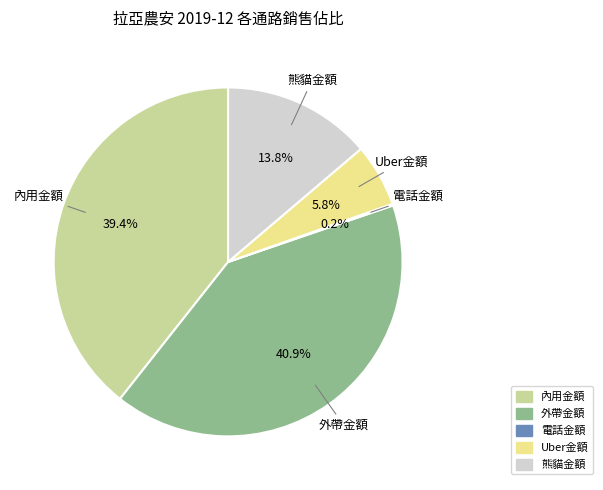

What is the largest slice in the pie chart?

外帶金額